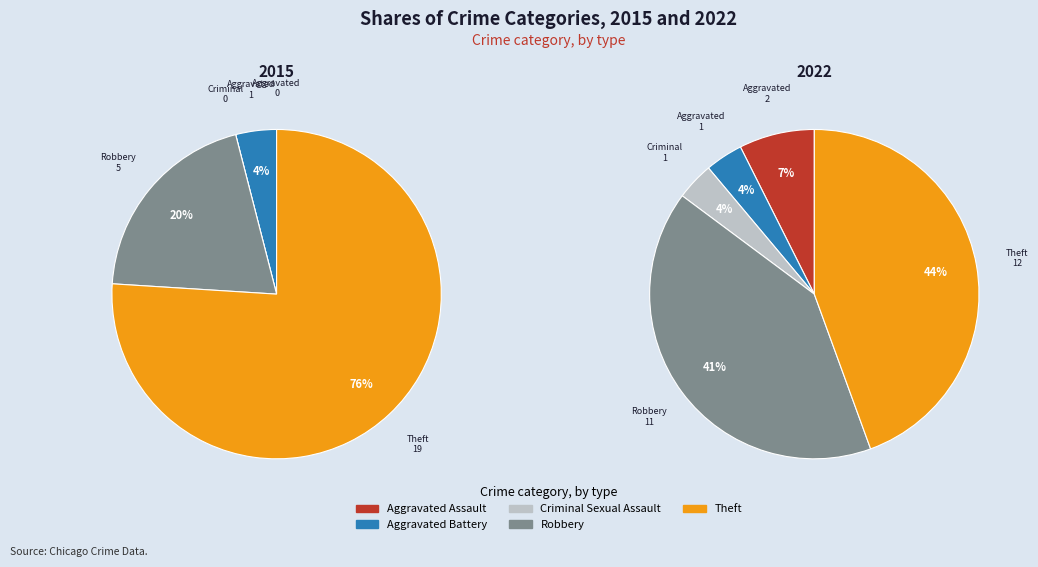

Rank the categories by value from lowest to highest.

Aggravated Battery, Criminal Sexual Assault, Aggravated Assault, Robbery, Theft